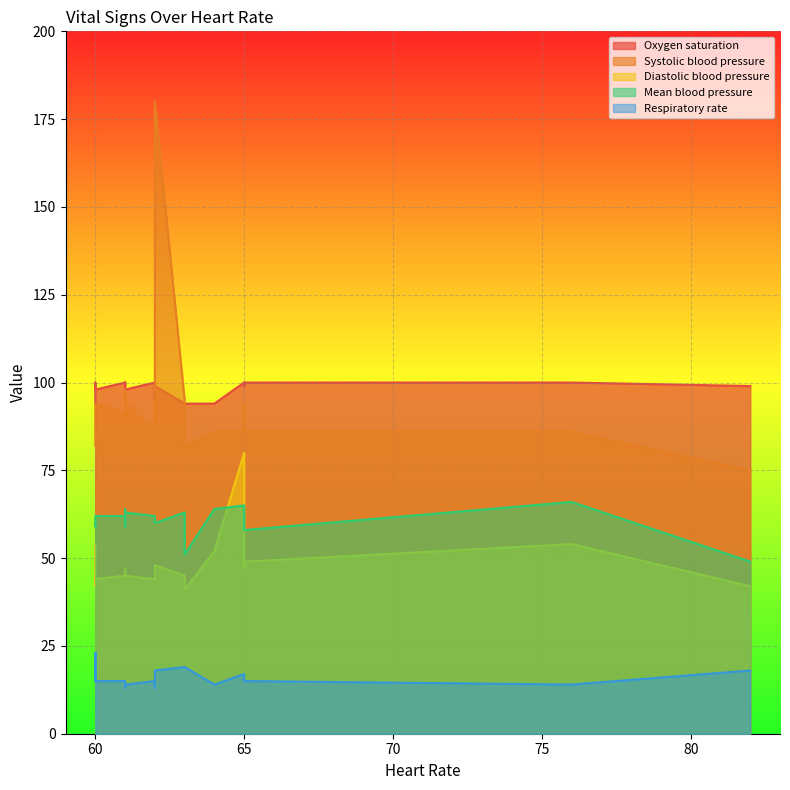

How many data points in Mean blood pressure are less than 62?

10